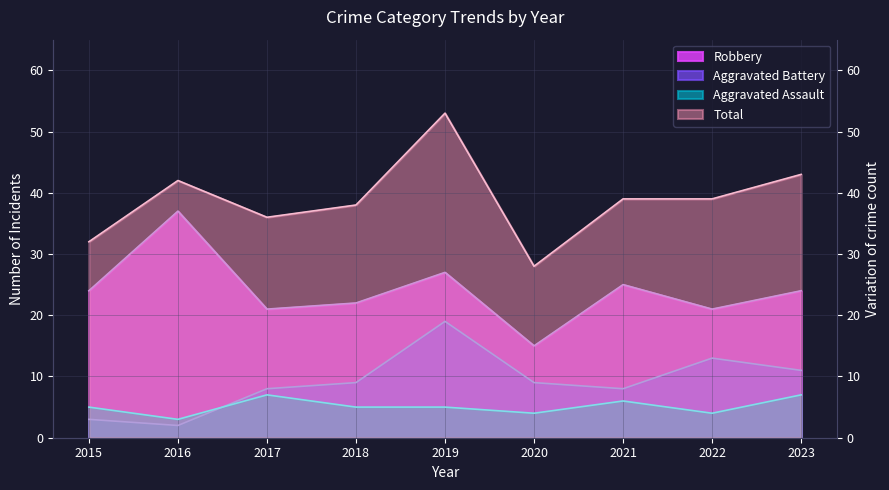

What is the value of the Robbery point at the 1st from the left?

24